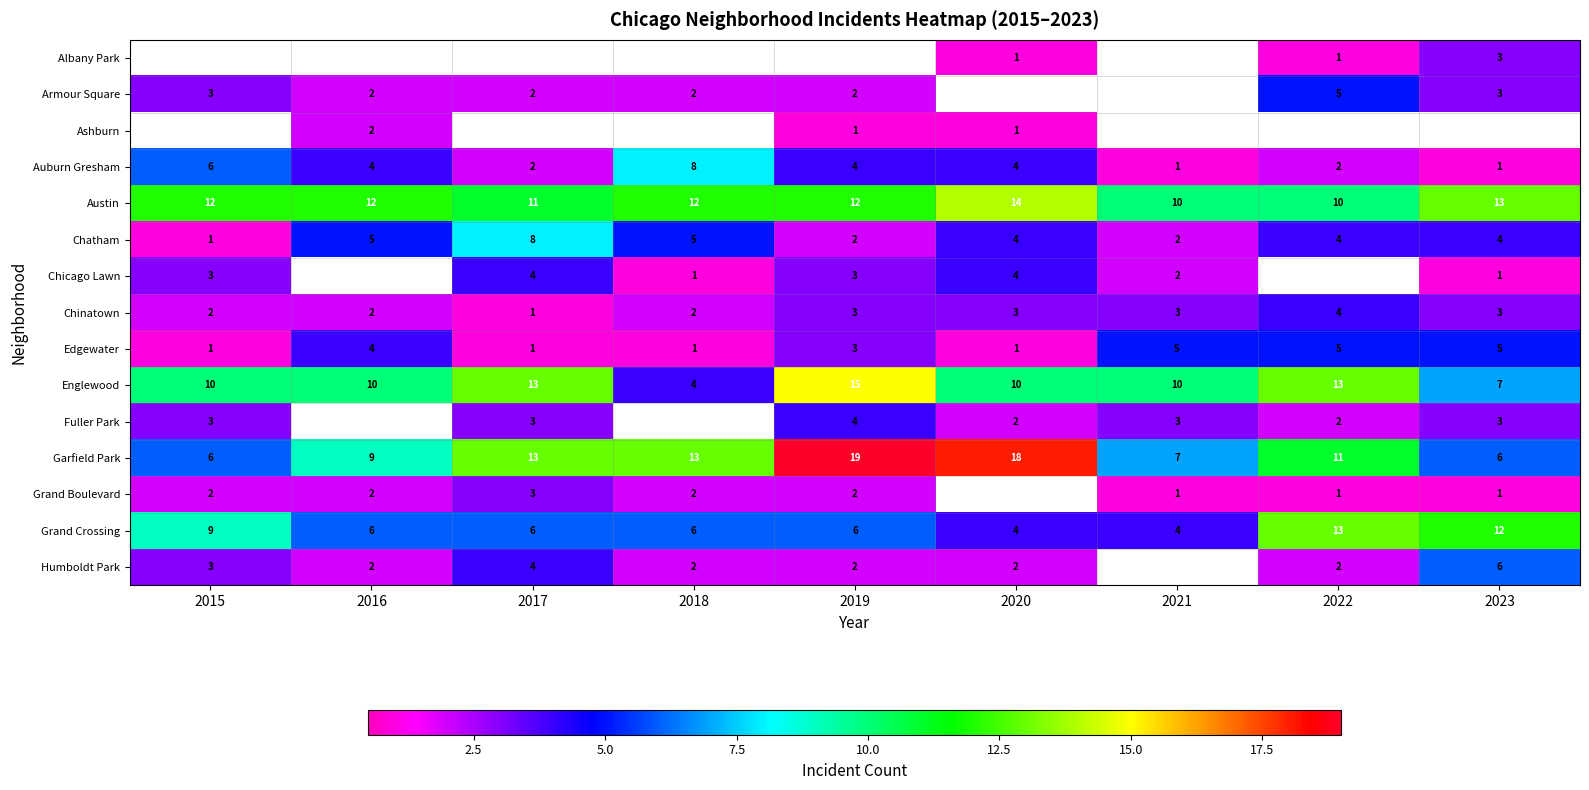

Which category has the highest value in the Garfield Park series?

2019